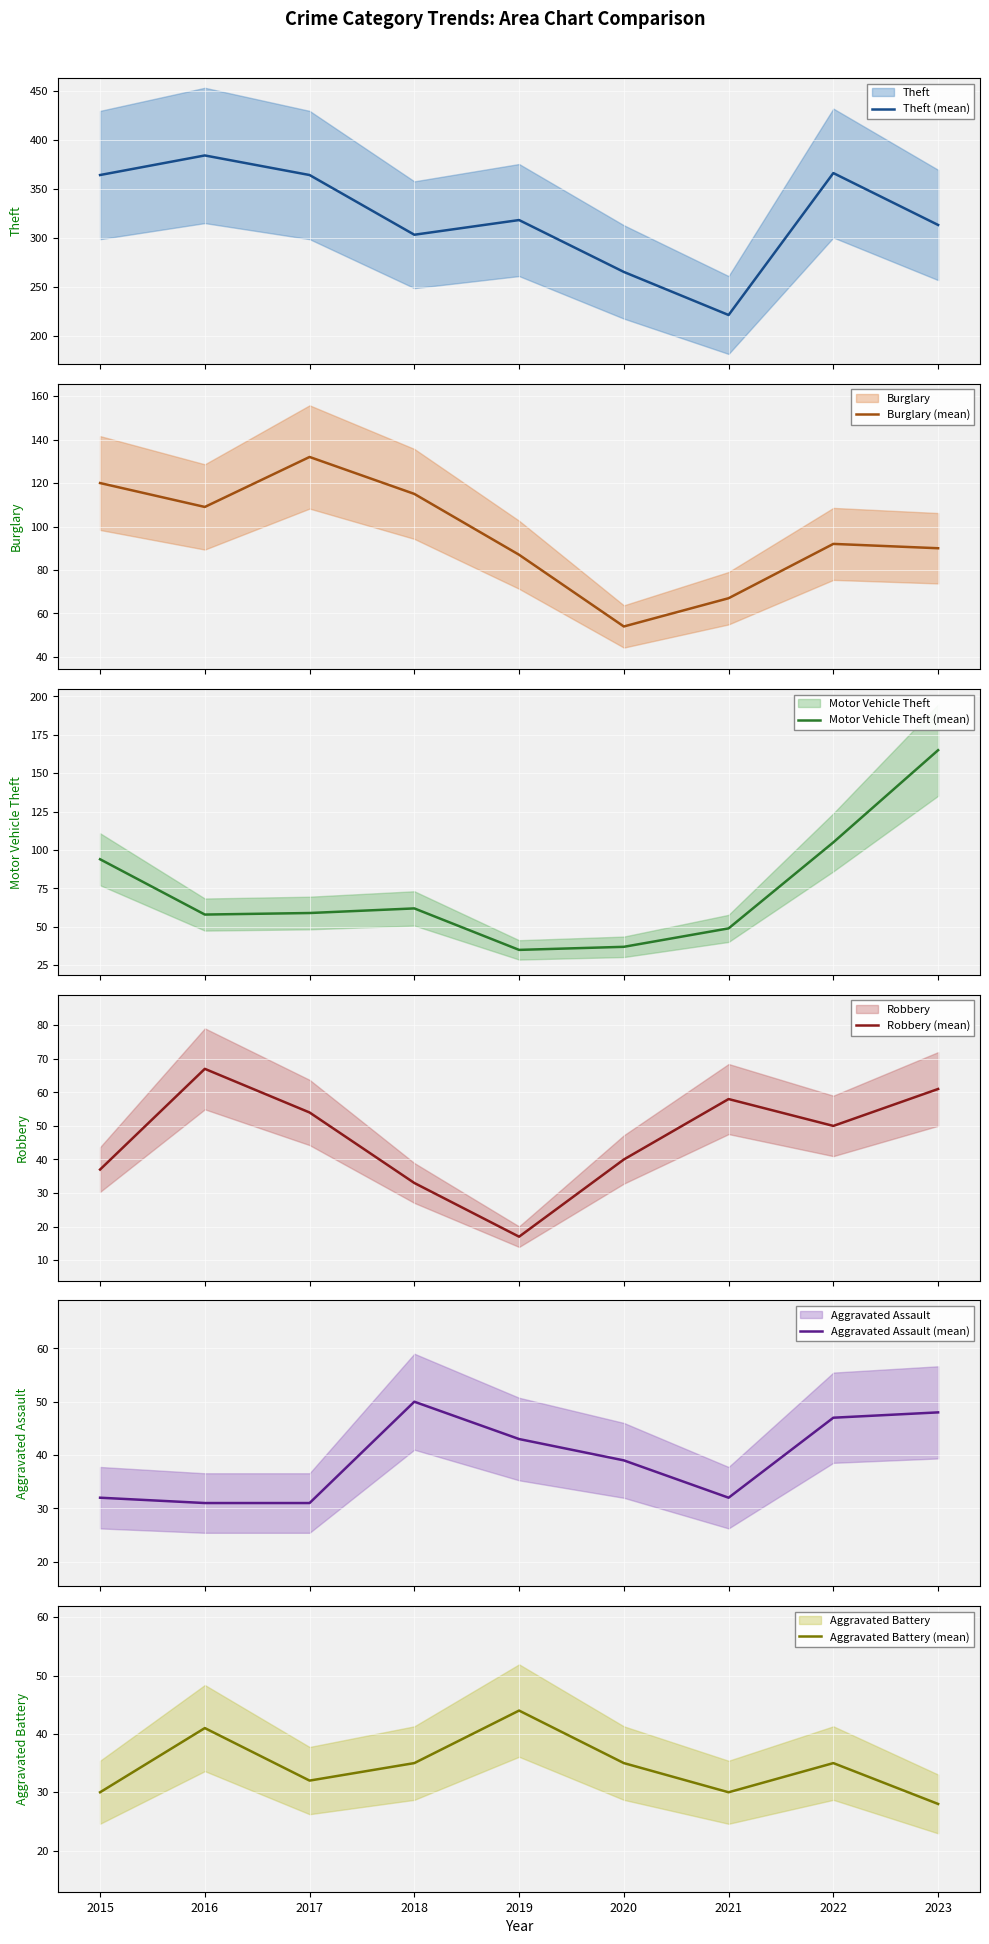

Reading left to right, what are all the values shown in this chart?

Theft (mean): 364	384	364	303	318	265	221	366	313
Burglary (mean): 120	109	132	115	87	54	67	92	90
Motor Vehicle Theft (mean): 94	58	59	62	35	37	49	105	165
Robbery (mean): 37	67	54	33	17	40	58	50	61
Aggravated Assault (mean): 32	31	31	50	43	39	32	47	48
Aggravated Battery (mean): 30	41	32	35	44	35	30	35	28